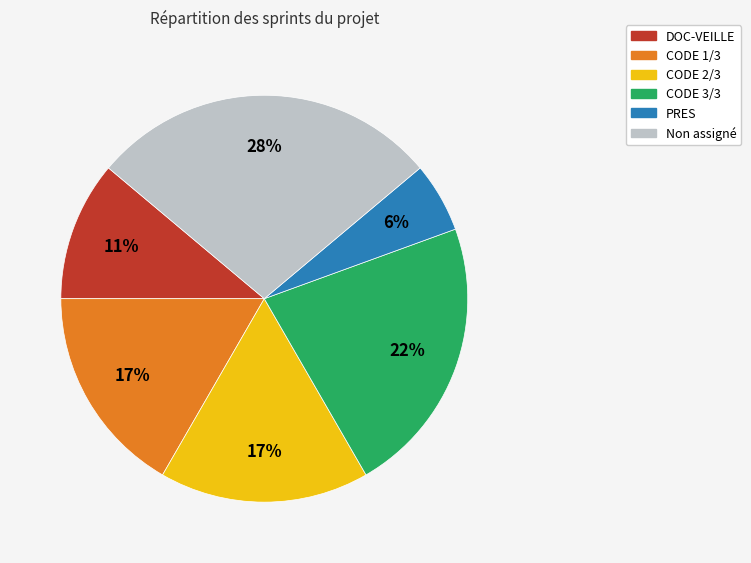

To the nearest percent, what is the average slice percentage?

17%